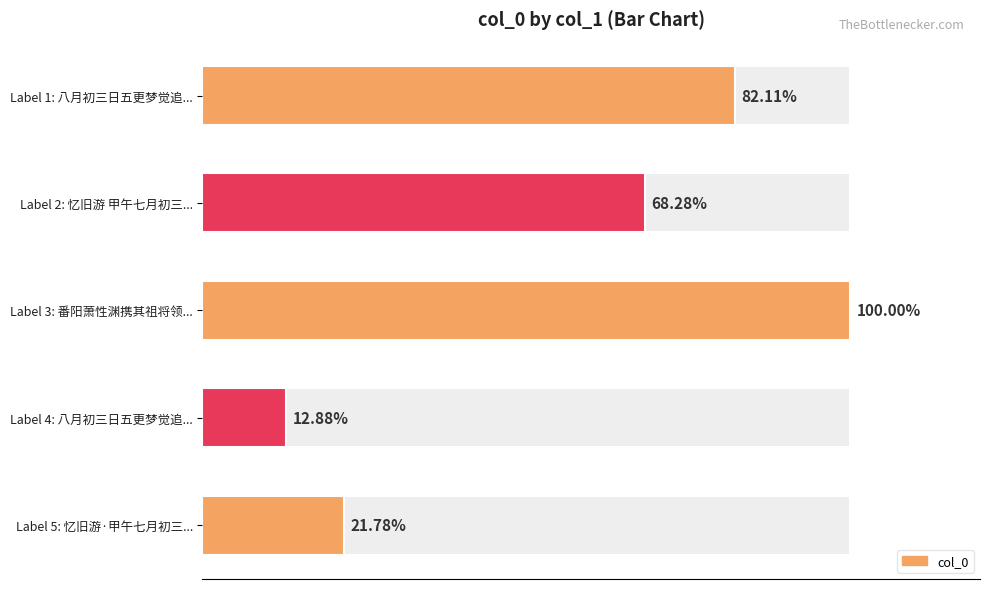

Between Label 5: 忆旧游·甲午七月初三... and Label 4: 八月初三日五更梦觉追..., which is larger?

Label 5: 忆旧游·甲午七月初三...